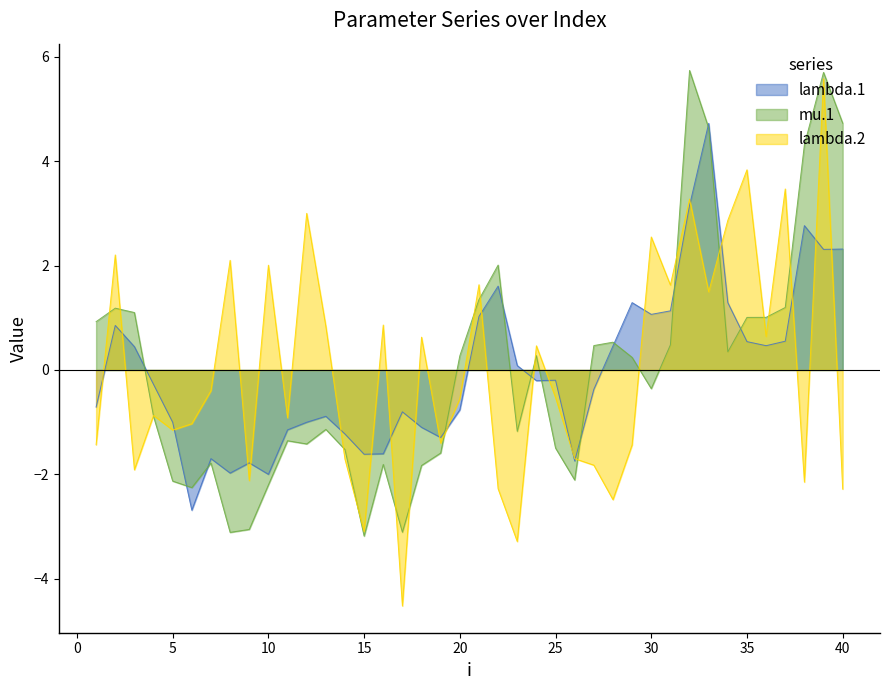

List the series in order of their overall mean, highest first.

lambda.2, lambda.1, mu.1